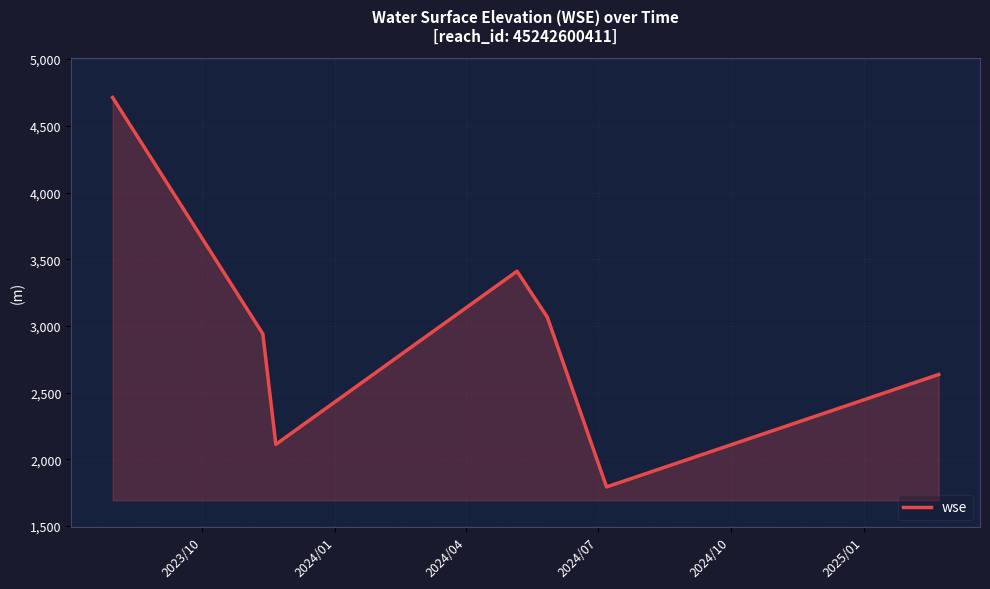

How many interior local valleys (lower than both neighbors) does the data have?

2